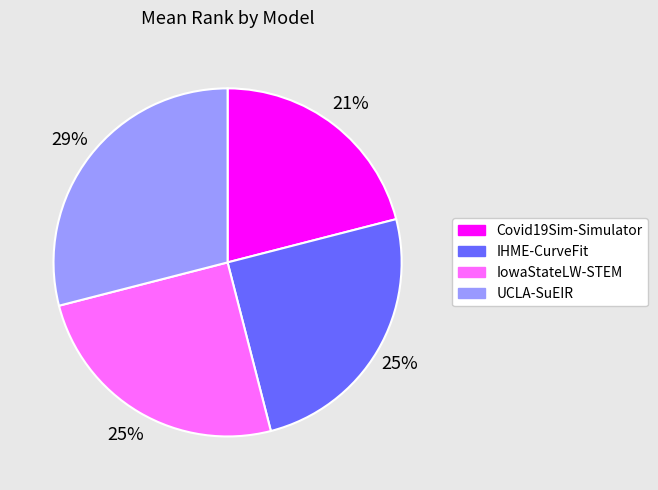

Do Covid19Sim-Simulator and IowaStateLW-STEM together represent more than half of the pie?

No